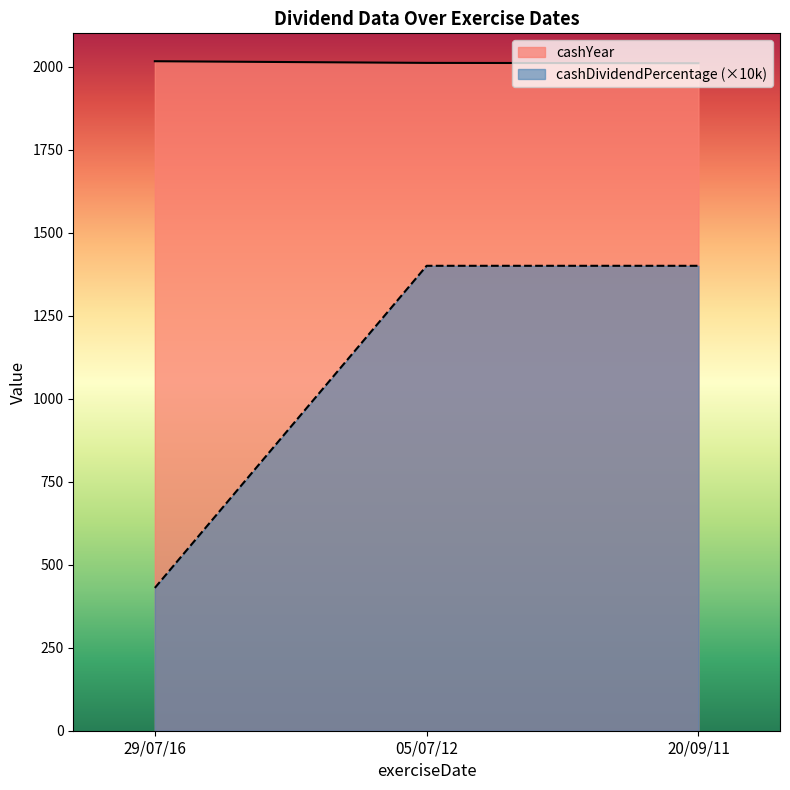

Rank the series by their average value, from highest to lowest.

cashYear, cashDividendPercentage